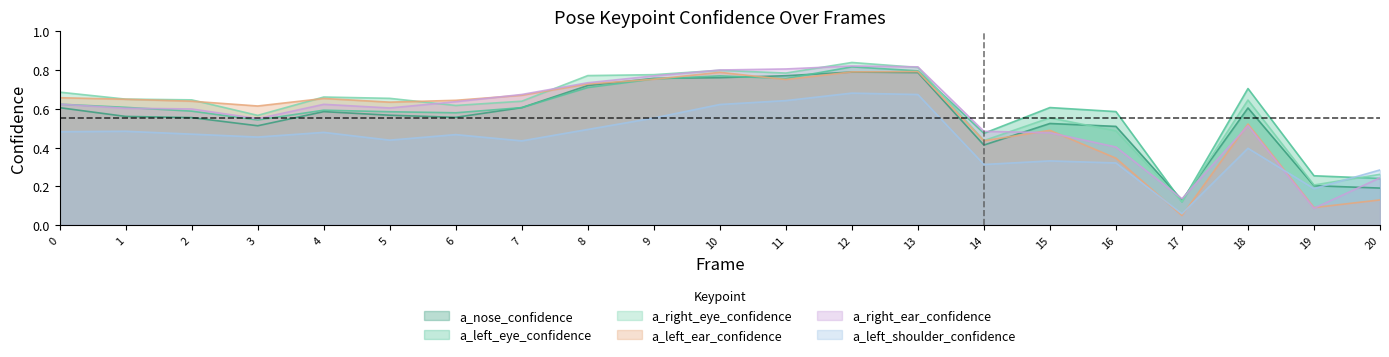

Which category has the lowest value across all series?

17